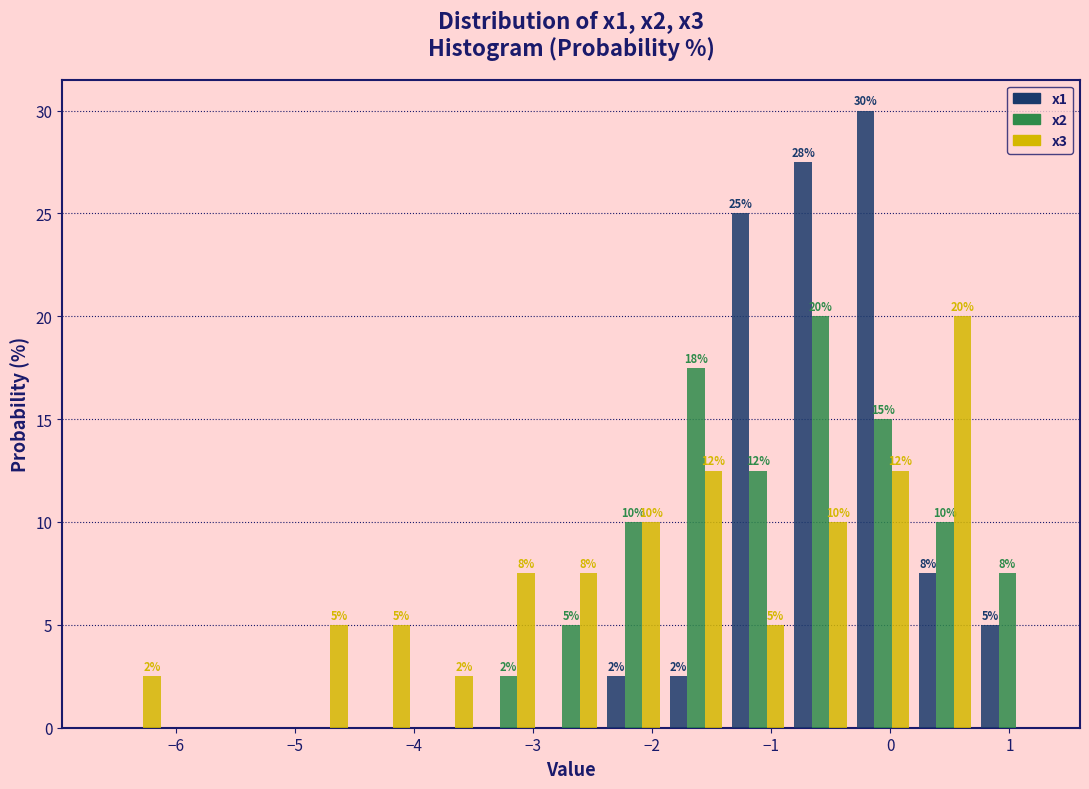

In the x1 series, which range on the x-axis has the tallest bar?

-0.3 to 0.2